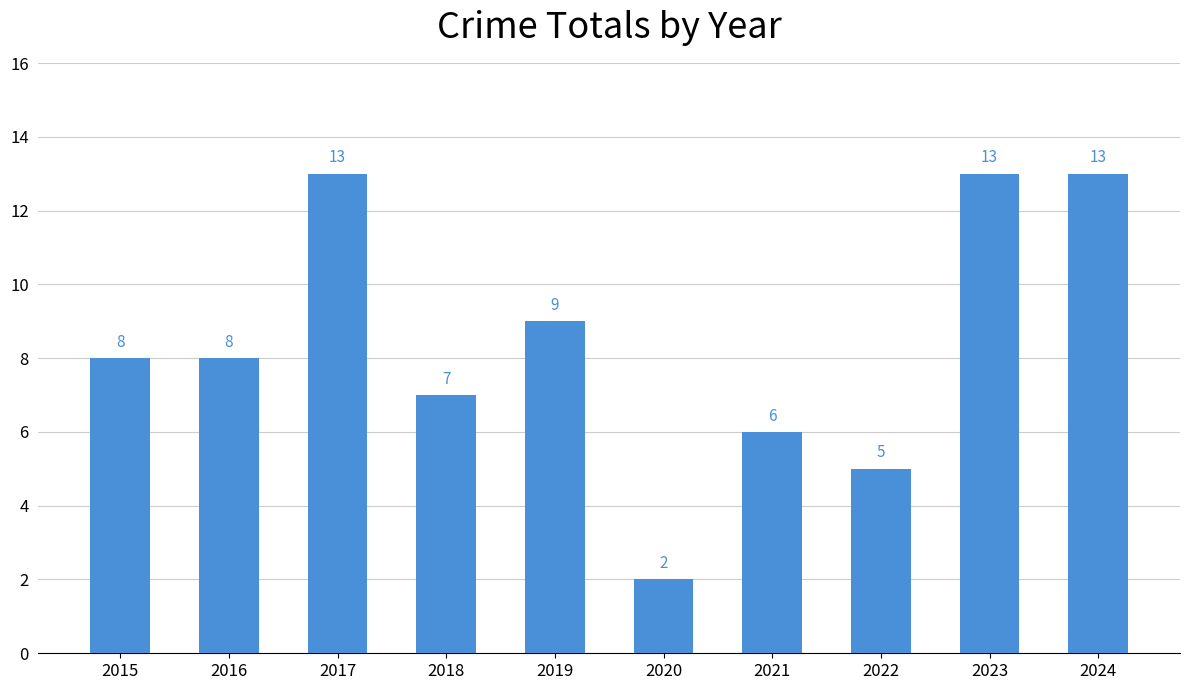

Reading right to left, list all the values displayed in this chart.

13	13	5	6	2	9	7	13	8	8